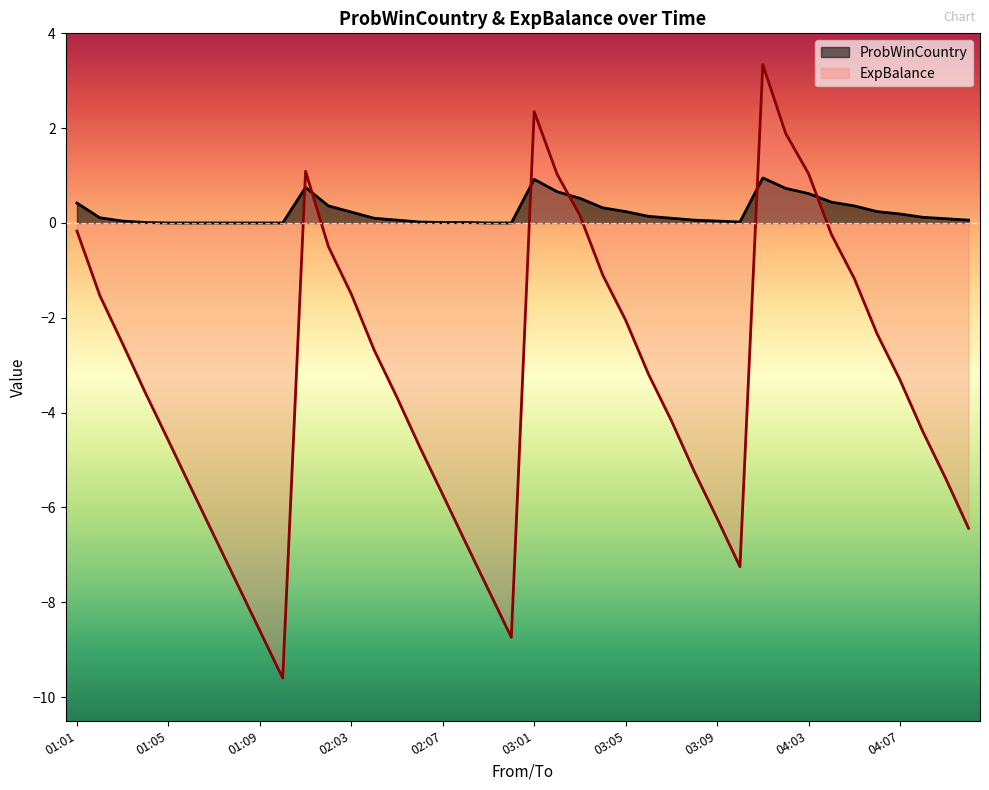

What is the maximum value for ExpBalance?

3.3